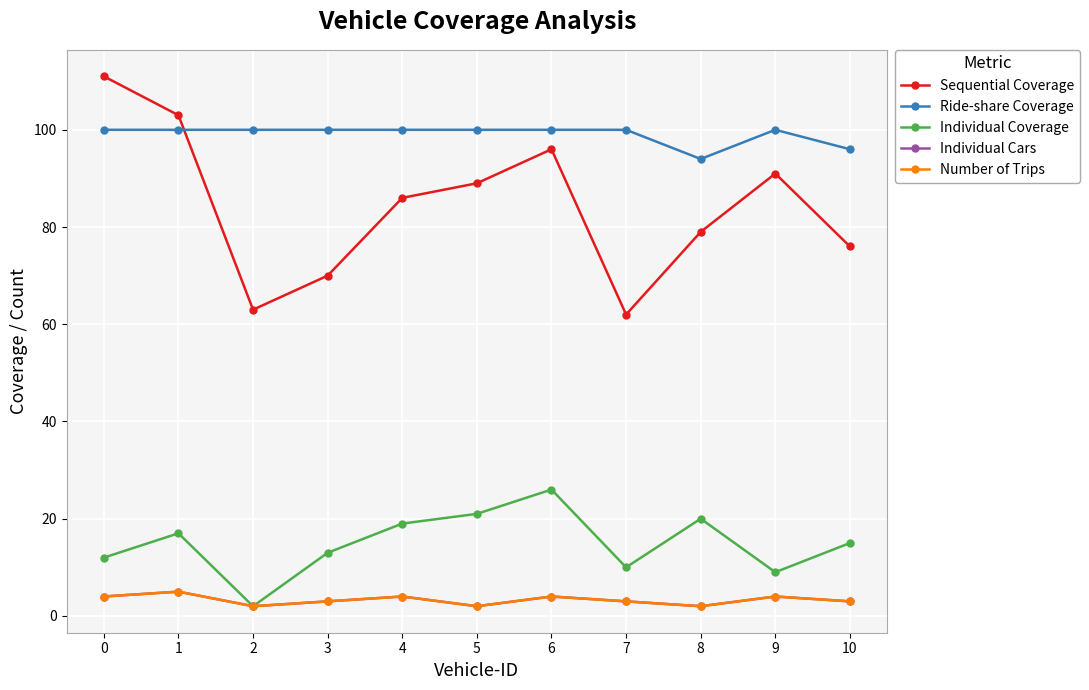

What is the difference between the Sequential Coverage values at 2 and 1?

40